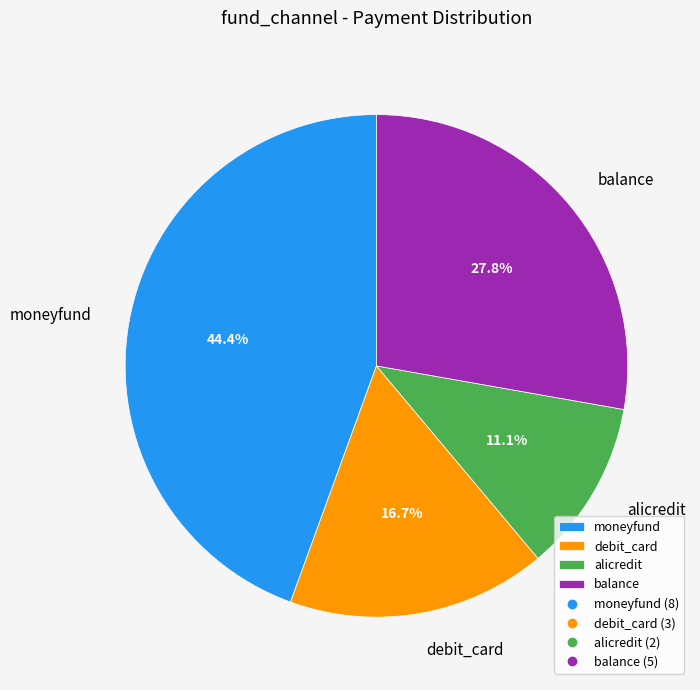

Which category has the biggest portion of the pie?

moneyfund